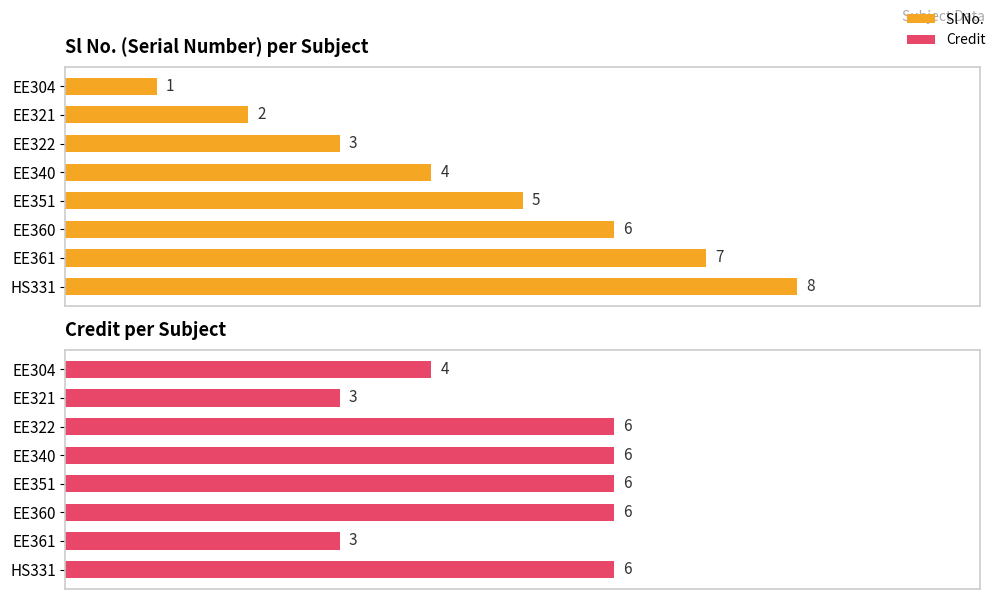

Rank the series by their average value, from lowest to highest.

Sl No., Credit